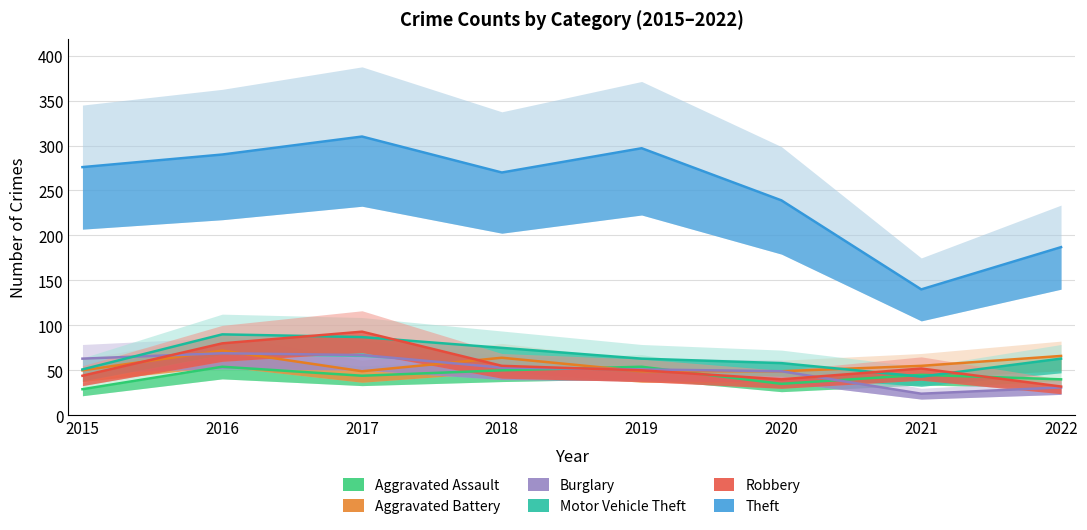

At which category does Aggravated Assault reach its first local peak?

2016